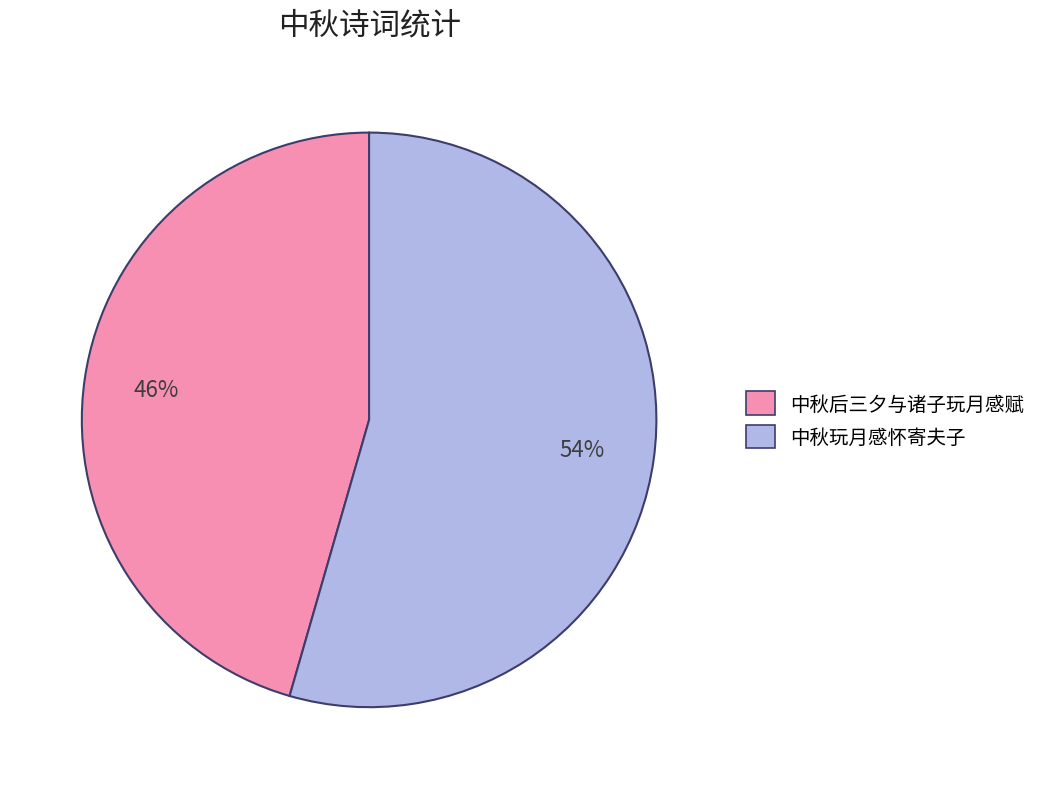

To the nearest percent, what is the combined percentage of 中秋后三夕与诸子玩月感赋 and 中秋玩月感怀寄夫子?

100%